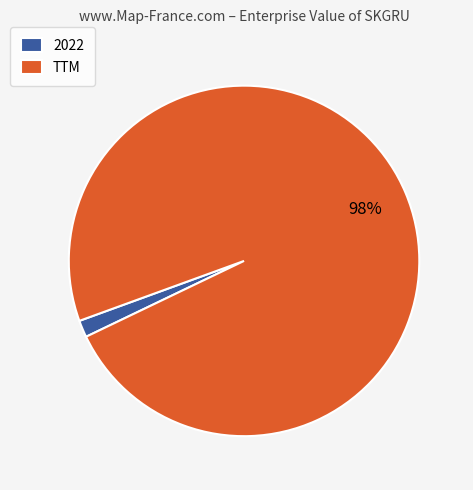

How many slices are in this pie chart?

2